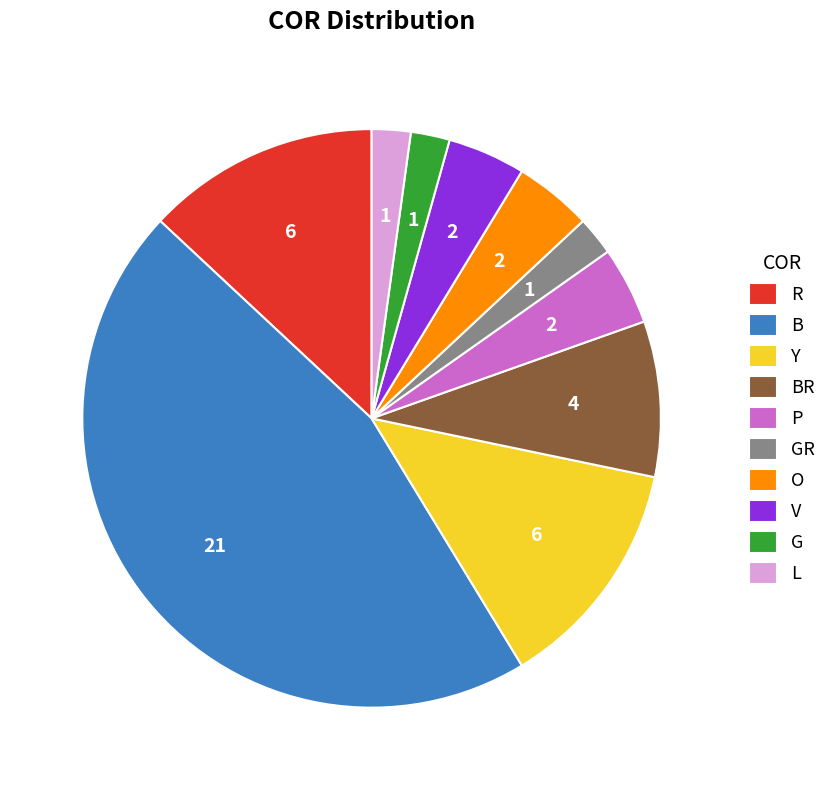

Is there any slice that represents more than half of the pie?

No